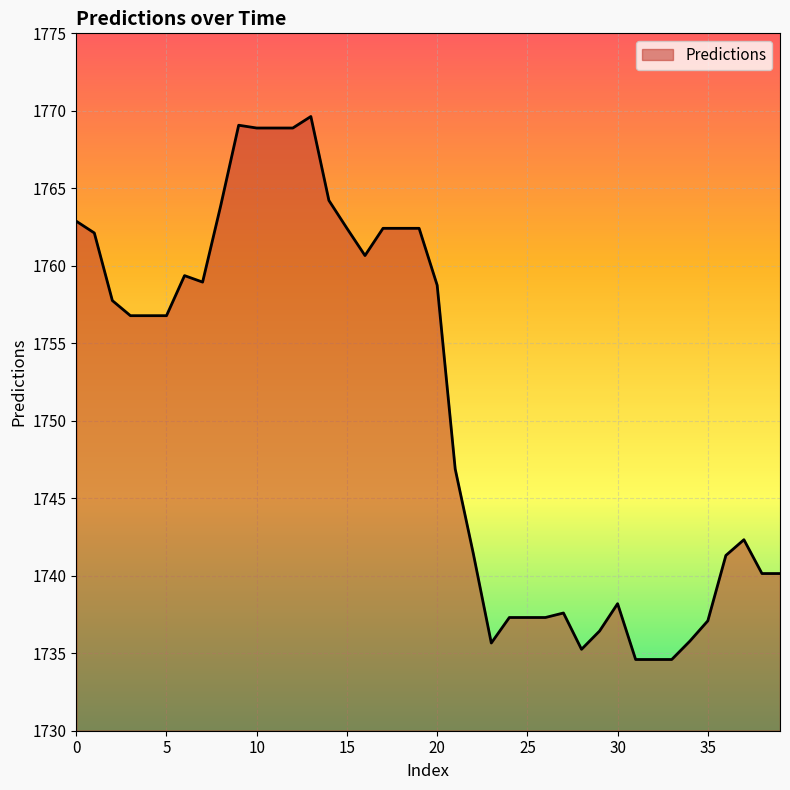

What is the smallest value displayed?

1734.6